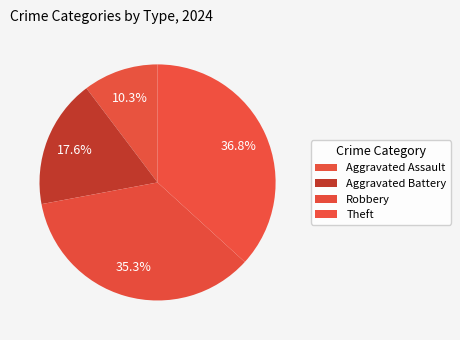

Count the number of slices in the pie.

4